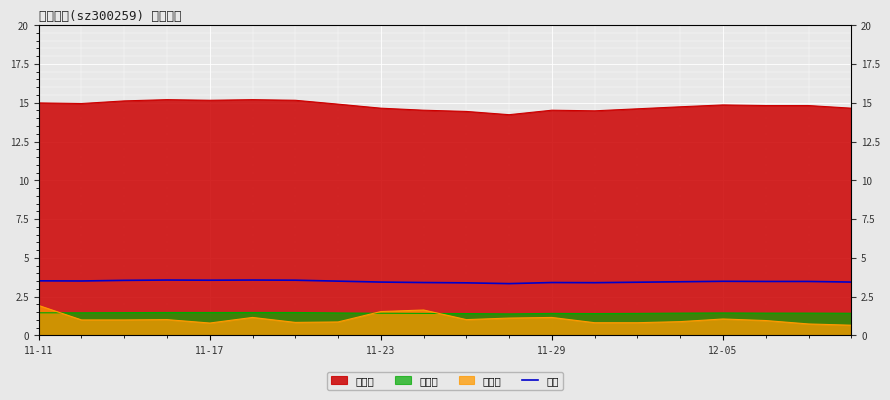

What is the ratio of the value at 11-11 to the value at 15?

1.0